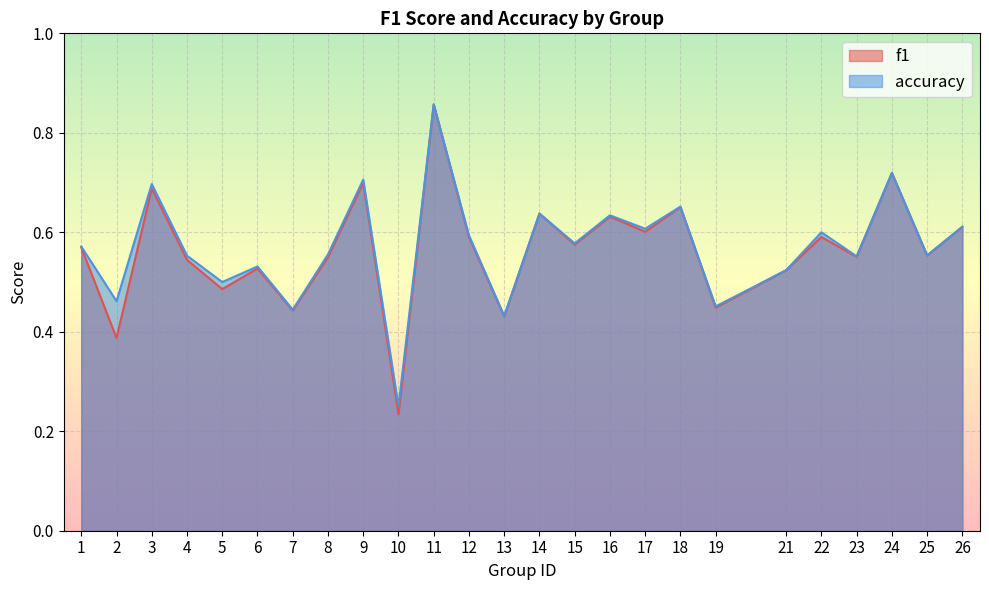

How many interior local peaks does the f1 series have?

9